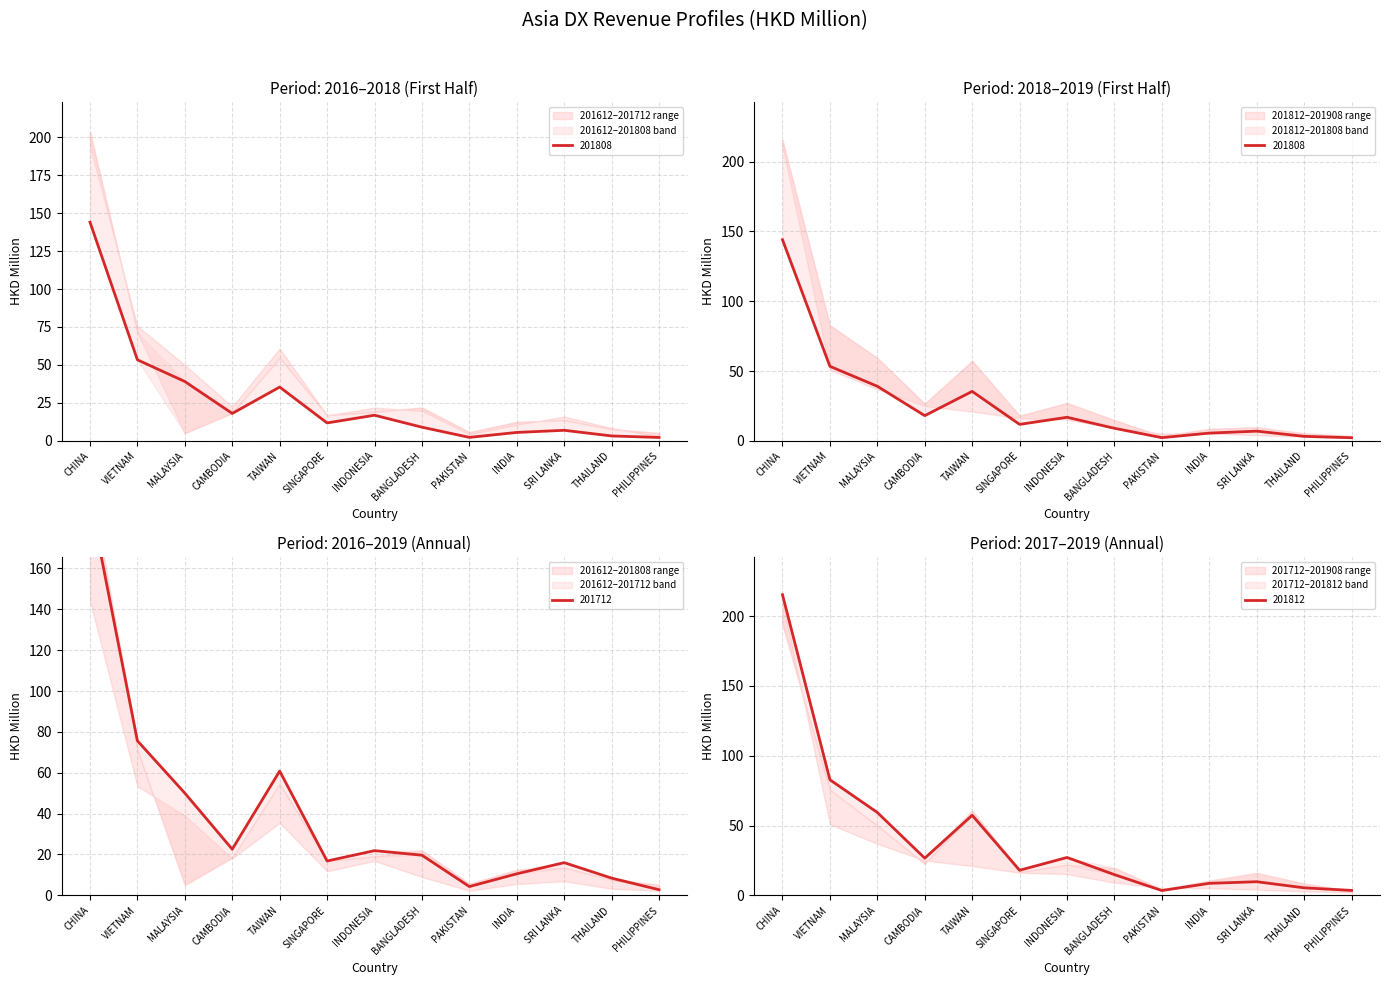

The 201712 series shows 16.0 at SRI LANKA. True or false?

True